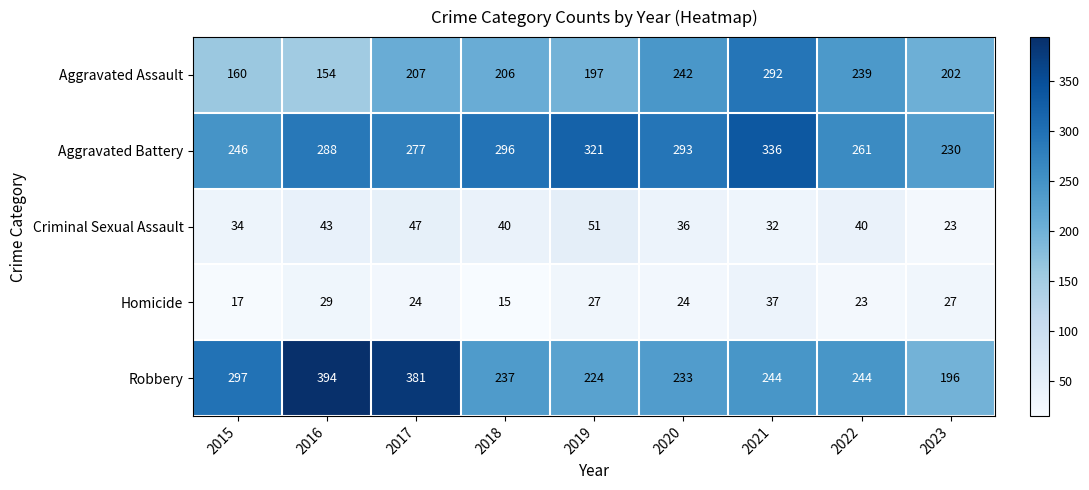

What is the average value of the Robbery series?

272